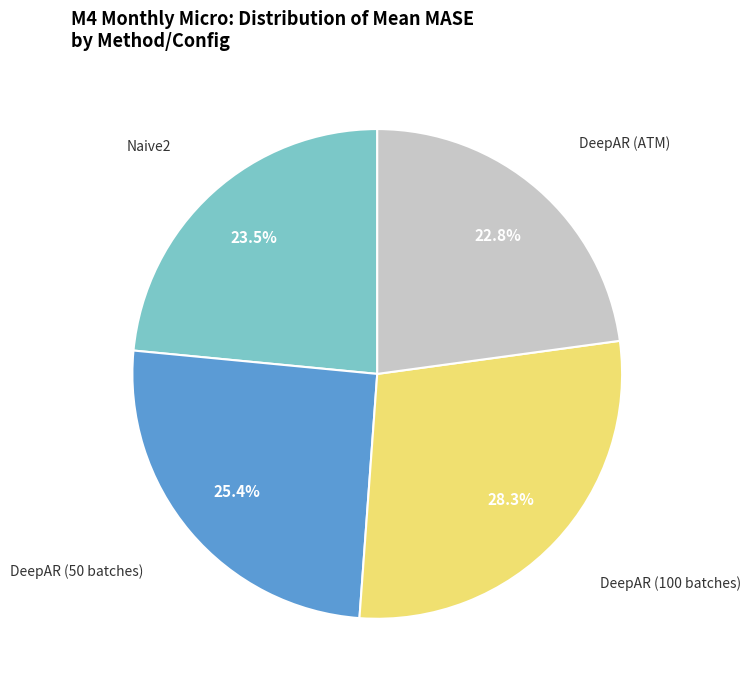

Is the sum of DeepAR (50 batches) and Naive2 greater than half?

No